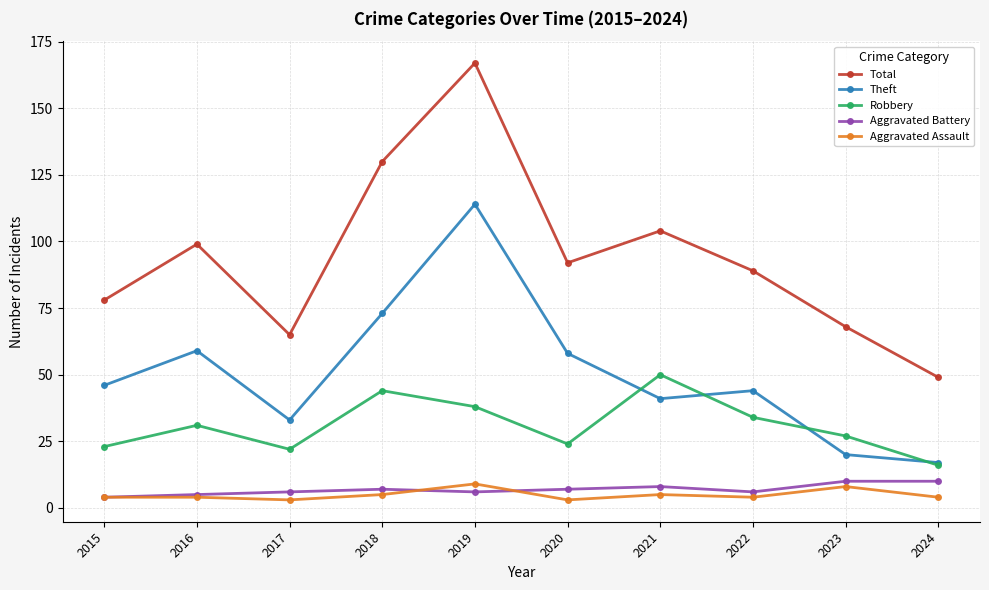

True or false: Aggravated Assault and Robbery cross at least once.

False